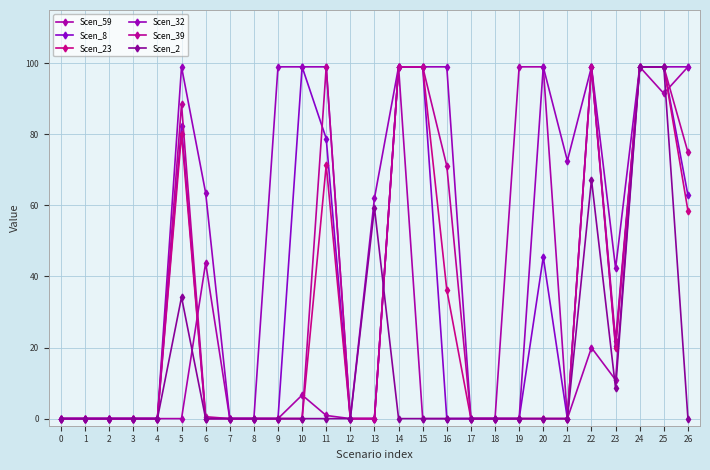

How many series are shown in this chart?

6